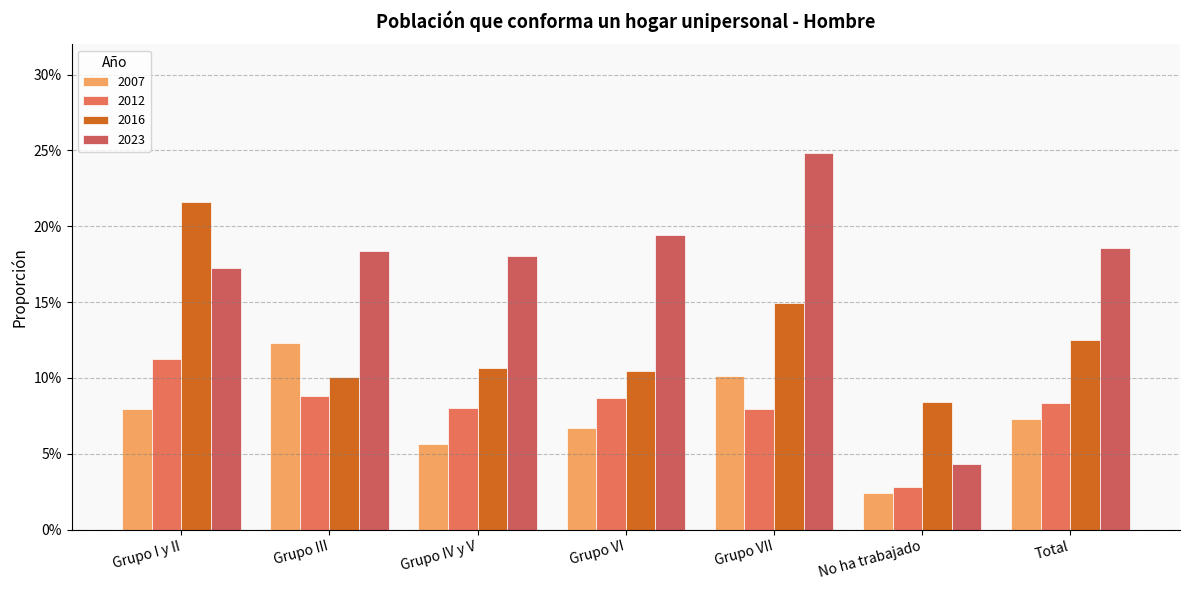

Which category has the lowest value in the 2023 series?

No ha trabajado